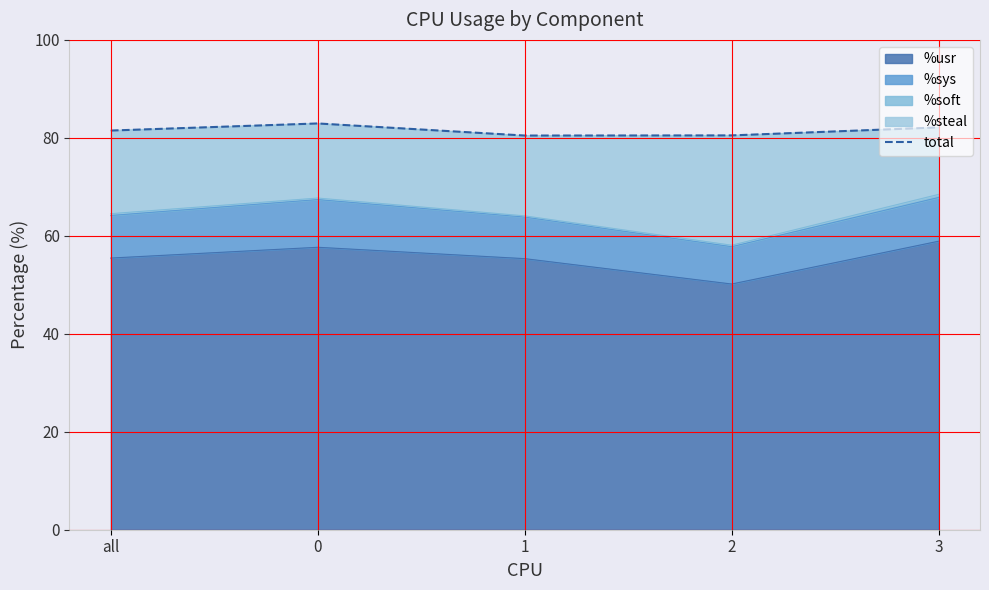

What is the sum of all values?

407.5